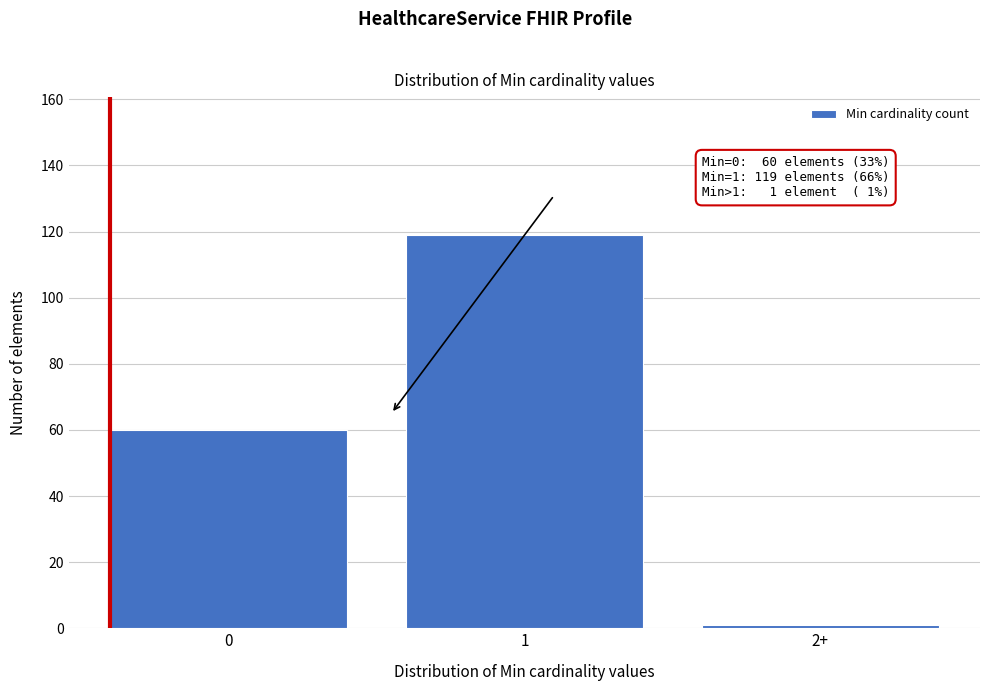

Reading left to right, what are all the values shown in this chart?

0=60	1=119	2+=1